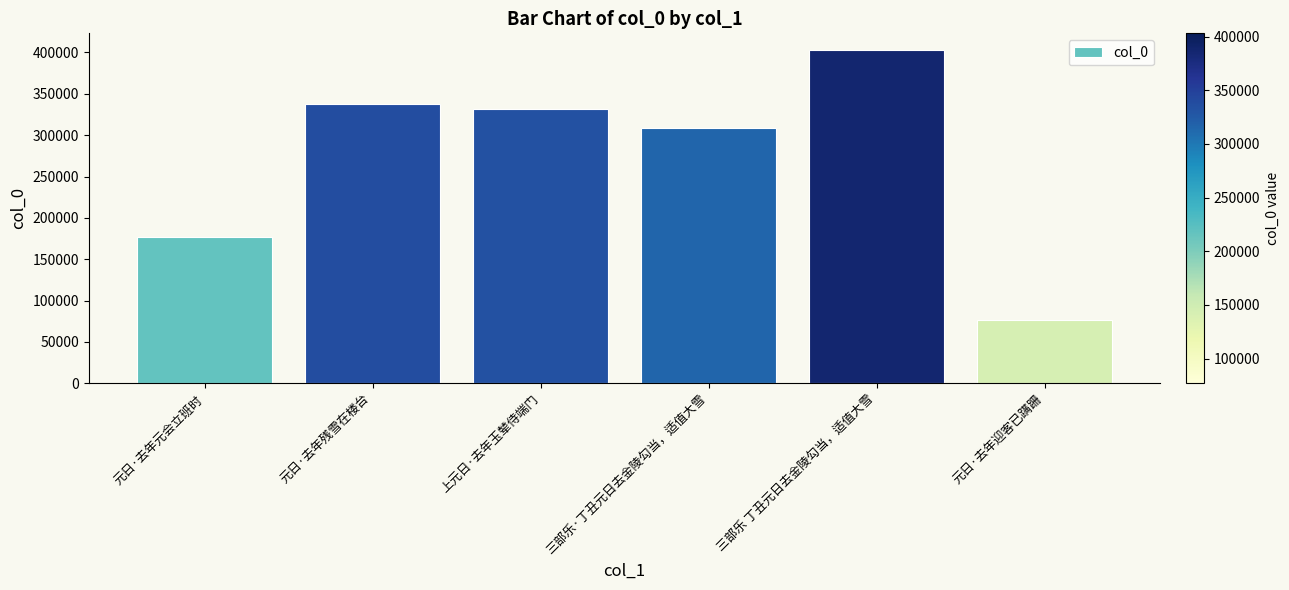

Which has a higher value, 元日·去年元会立班时 or 上元日·去年玉辇侍端门?

上元日·去年玉辇侍端门